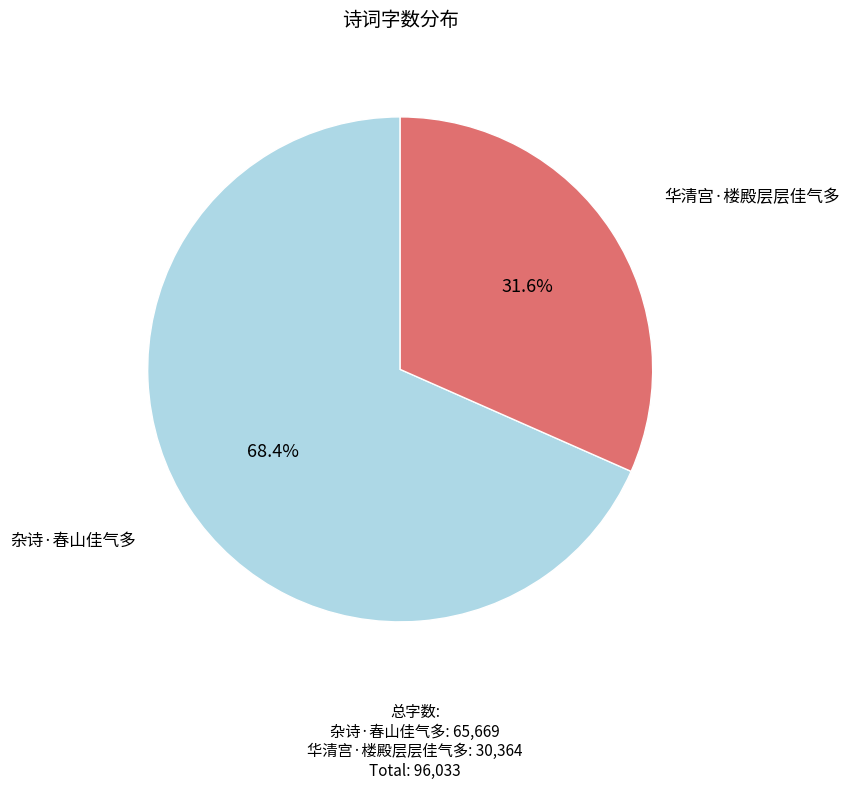

Which slice is the smallest?

华清宫·楼殿层层佳气多